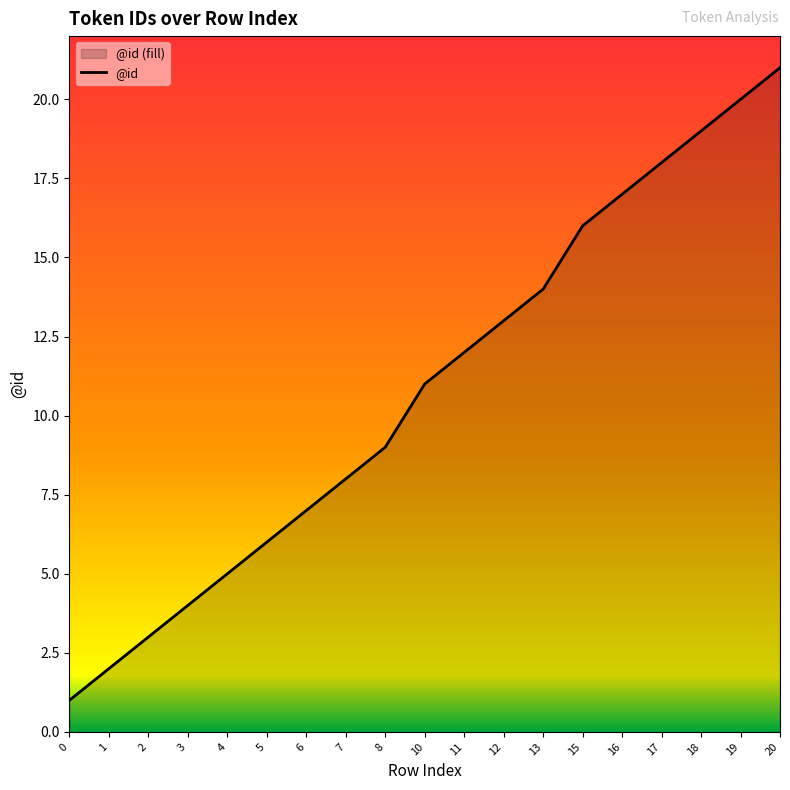

Where is the data nearest to the value 11?

10